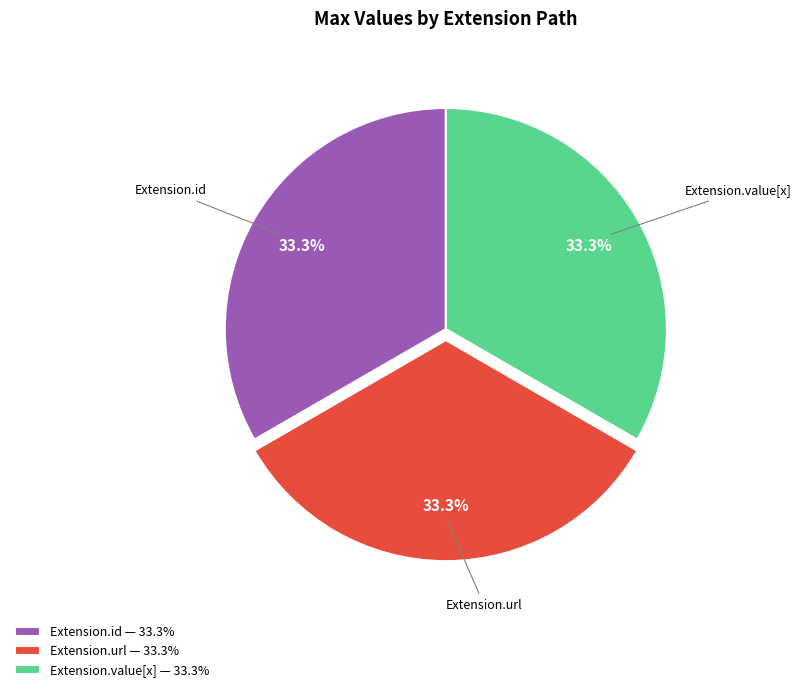

What portion of the pie excludes Extension.url — 33.3%?

66.7%